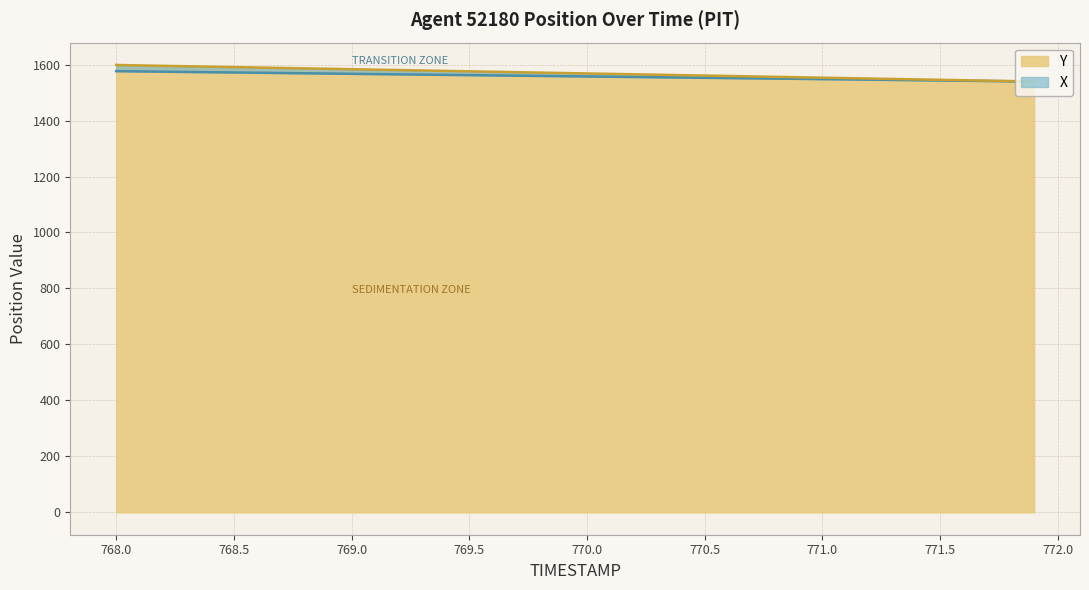

At 769.9, list the series in order from smallest to largest.

X, Y